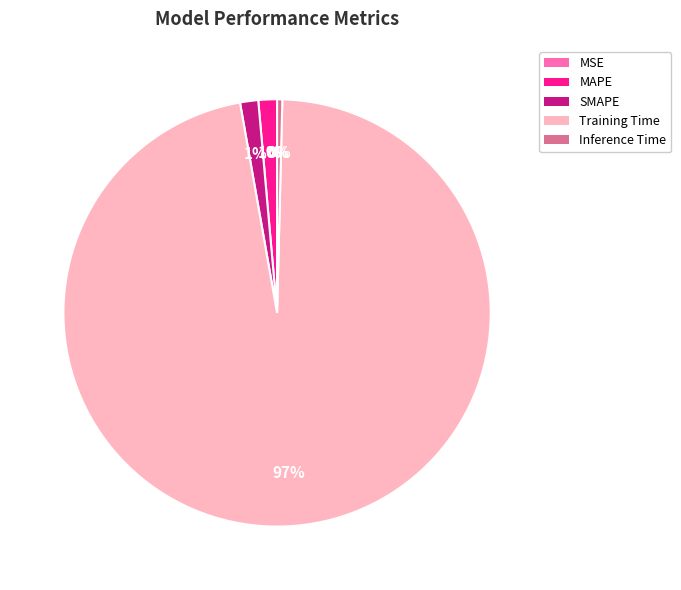

Is Training Time the majority of the pie?

Yes